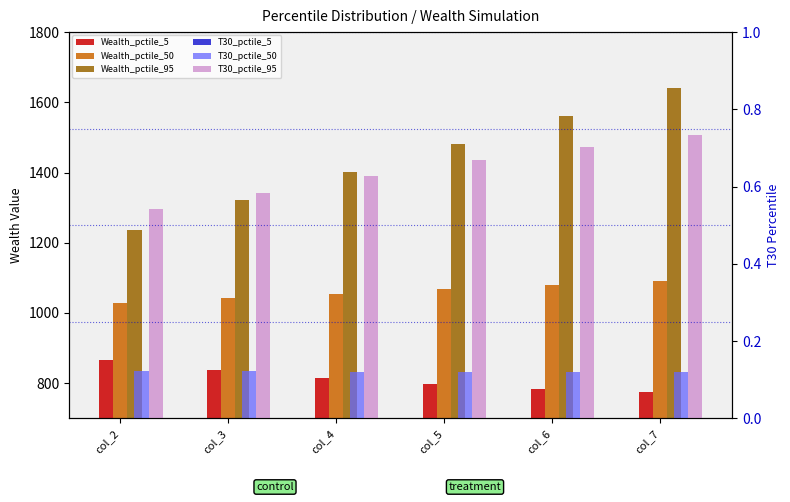

Which series has the largest range (max minus min)?

Wealth_pctile_95